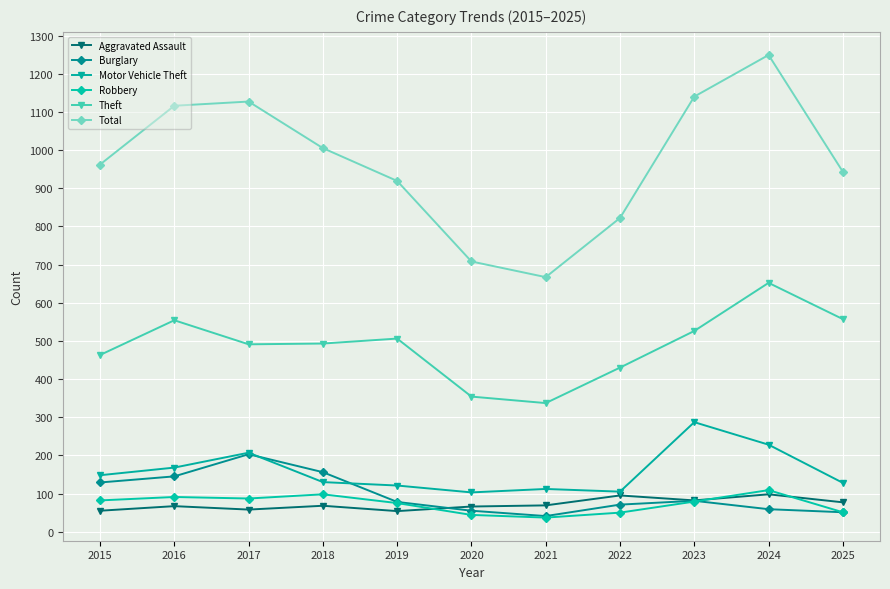

Which series changed the most between 2022 and 2025?

Theft